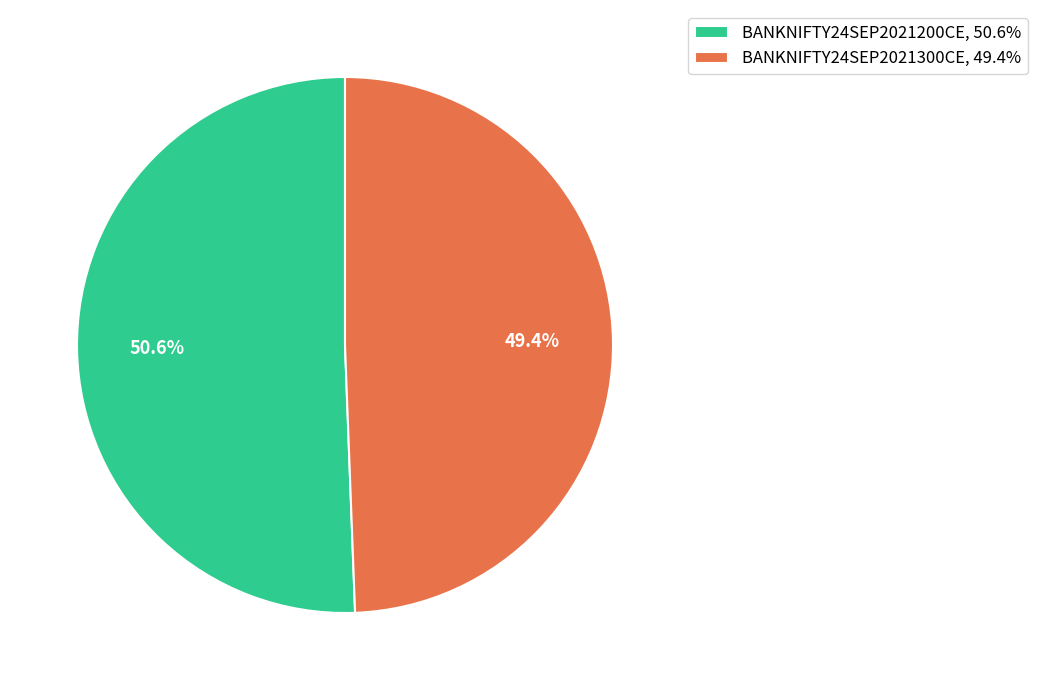

Approximately how many times larger is the value at BANKNIFTY24SEP2021200CE, 50.6% compared to BANKNIFTY24SEP2021300CE, 49.4%?

1.0